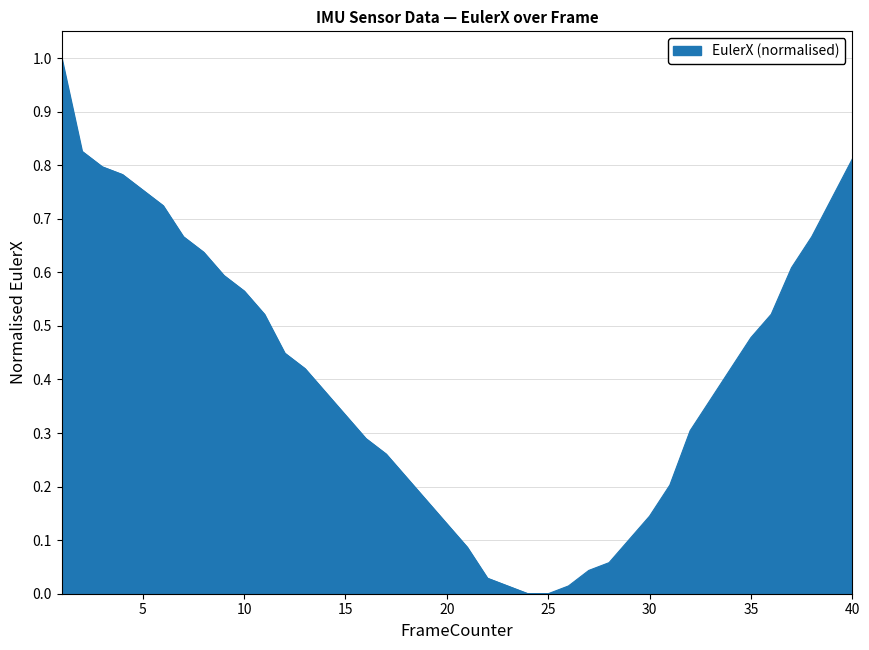

What is the greatest value displayed?

1.0